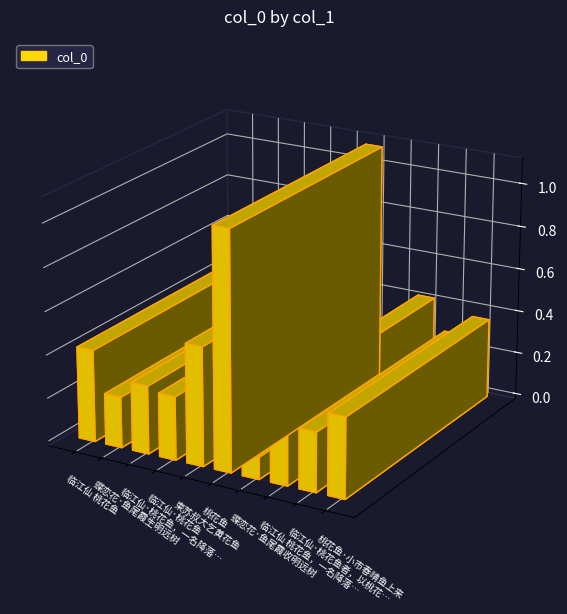

What is the label of the 7th bar from the right?

临江仙·桃花鱼